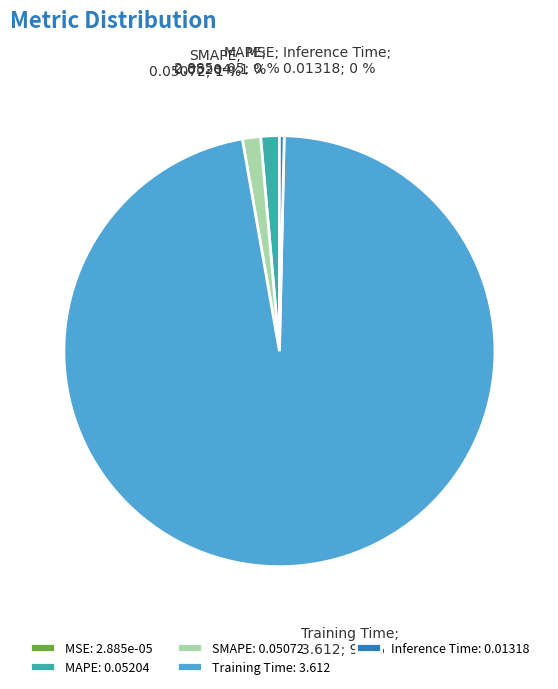

Is the sum of Training Time and Inference Time greater than half?

Yes